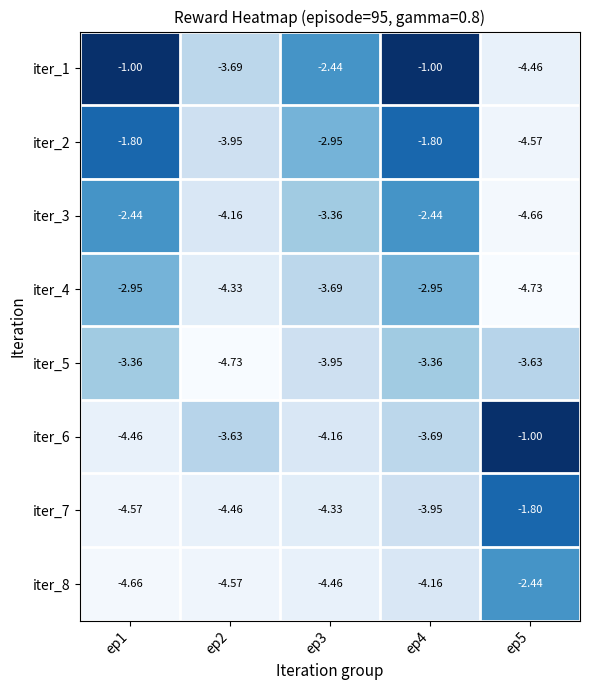

Which series has the largest total across all categories?

iter_1